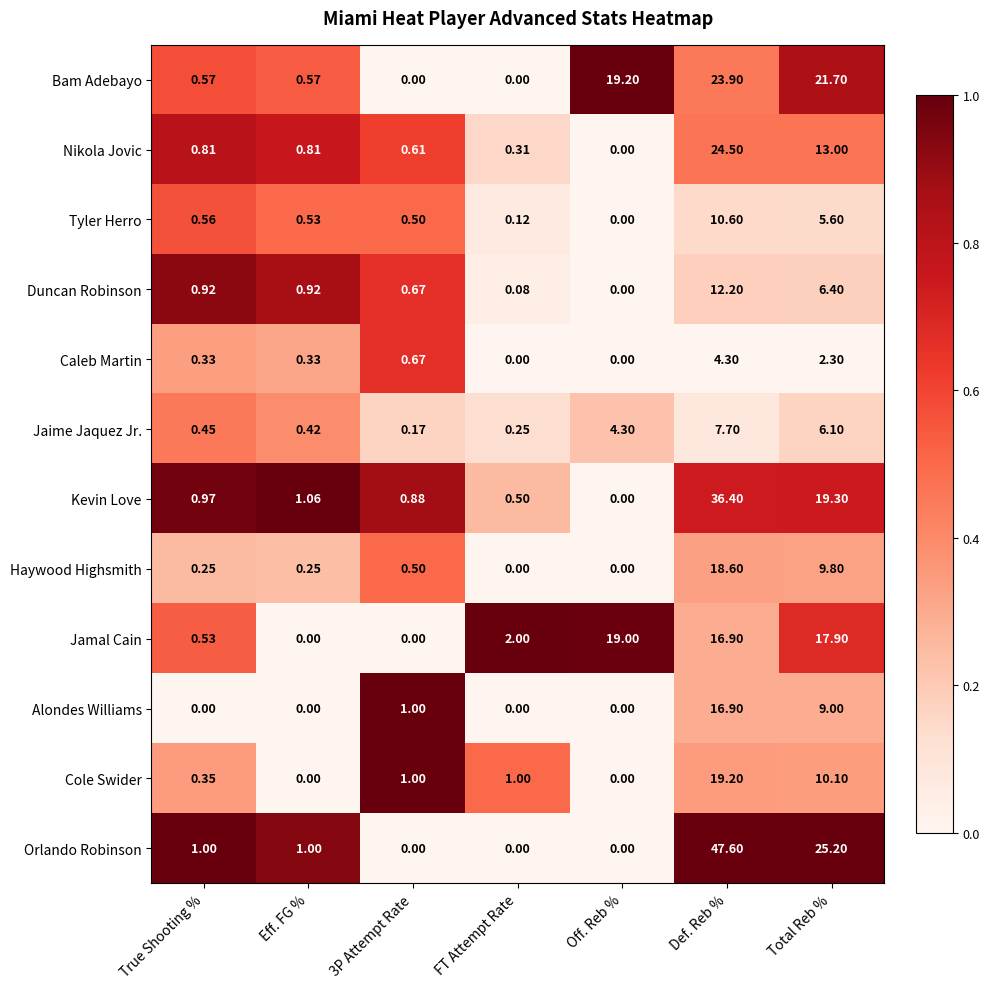

List the series in order of their peak value, highest first.

Orlando Robinson, Kevin Love, Nikola Jovic, Bam Adebayo, Cole Swider, Jamal Cain, Haywood Highsmith, Alondes Williams, Duncan Robinson, Tyler Herro, Jaime Jaquez Jr., Caleb Martin